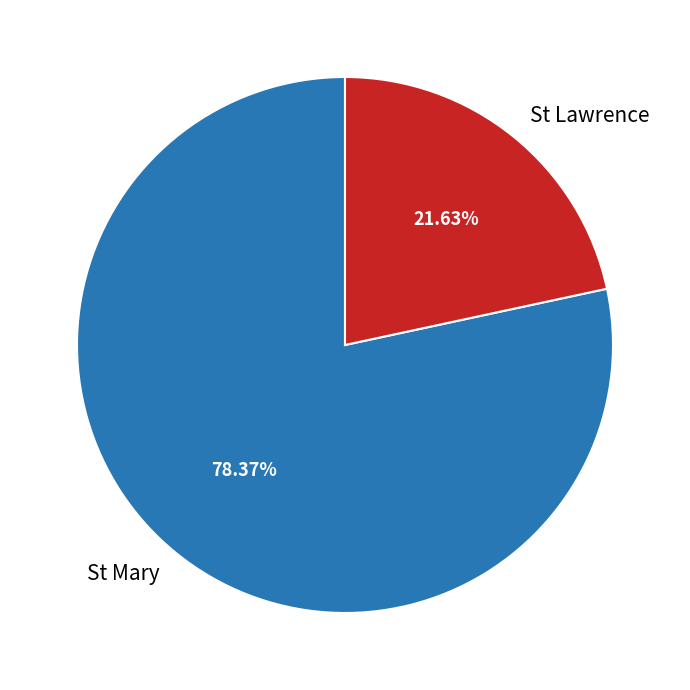

Rank the categories by value from highest to lowest.

St Mary, St Lawrence